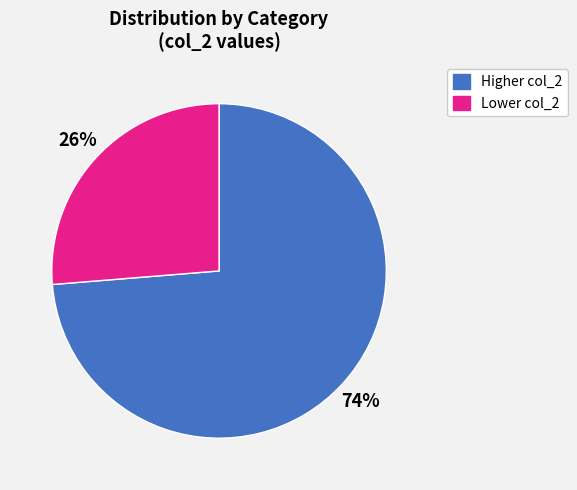

Does any single category account for the majority?

Yes